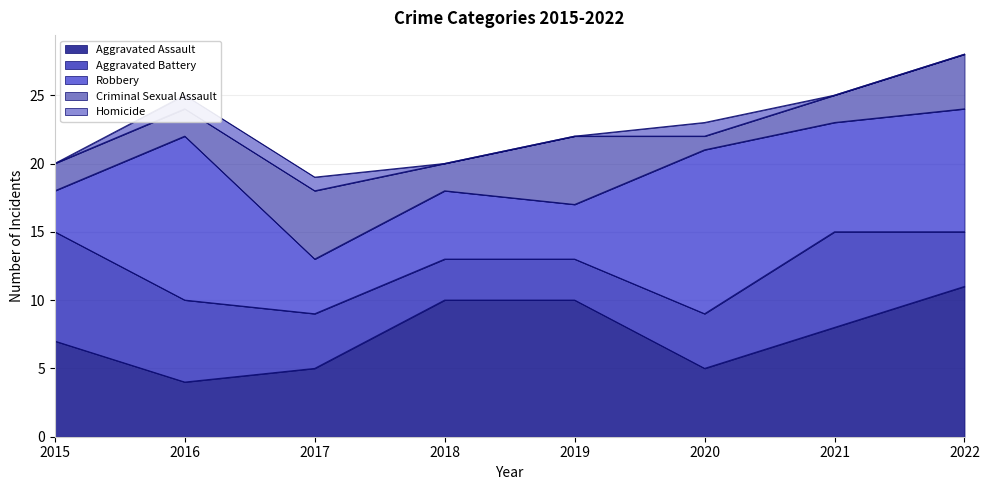

Reading left to right, extract all data points from this chart.

Aggravated Assault: 7	4	5	10	10	5	8	11
Aggravated Battery: 8	6	4	3	3	4	7	4
Robbery: 3	12	4	5	4	12	8	9
Criminal Sexual Assault: 2	2	5	2	5	1	2	4
Homicide: 0	1	1	0	0	1	0	0